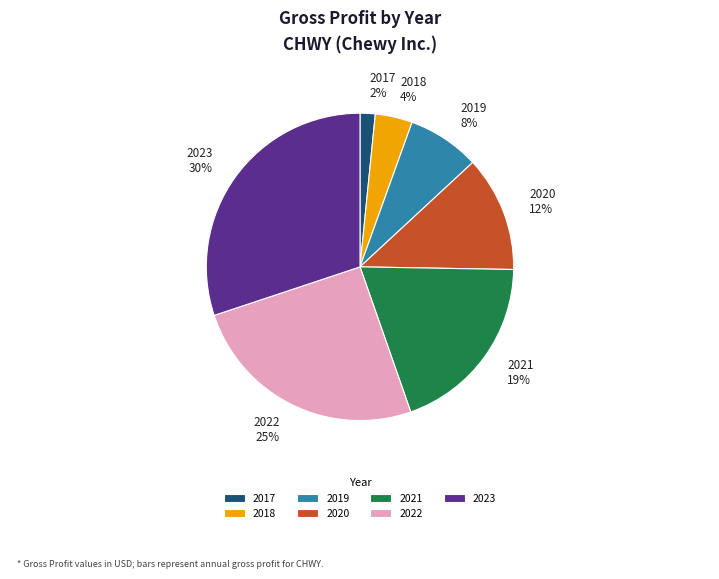

To the nearest percent, what is the average slice percentage?

14%